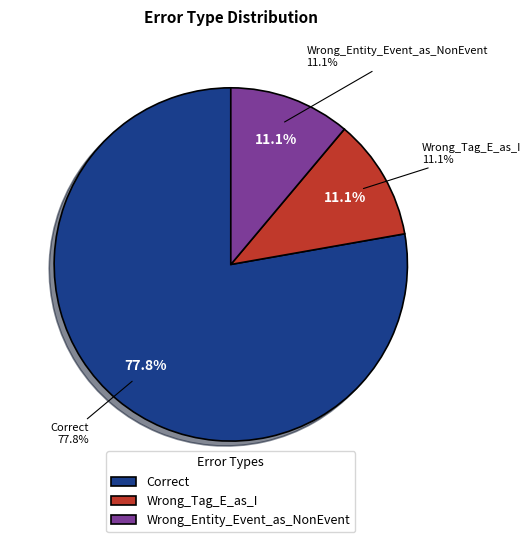

To the nearest percent, what is the average slice percentage?

33%